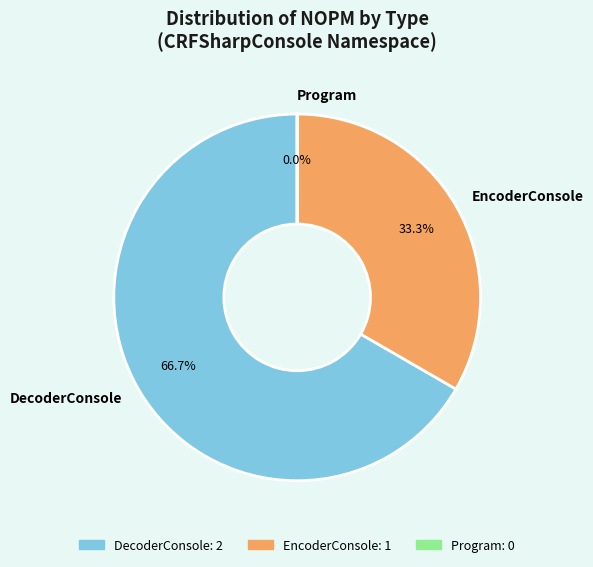

What is the largest slice in the pie chart?

DecoderConsole